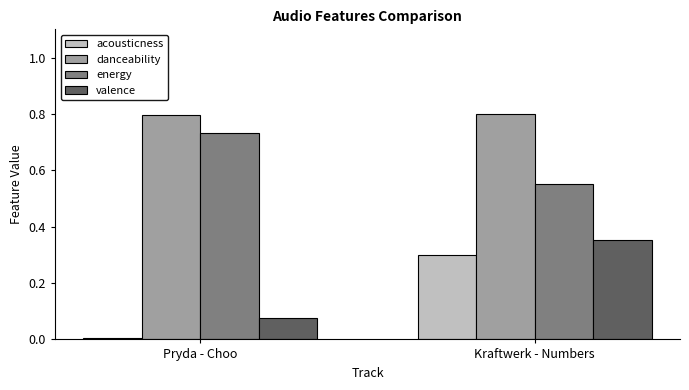

What is the average value of the valence series?

0.2